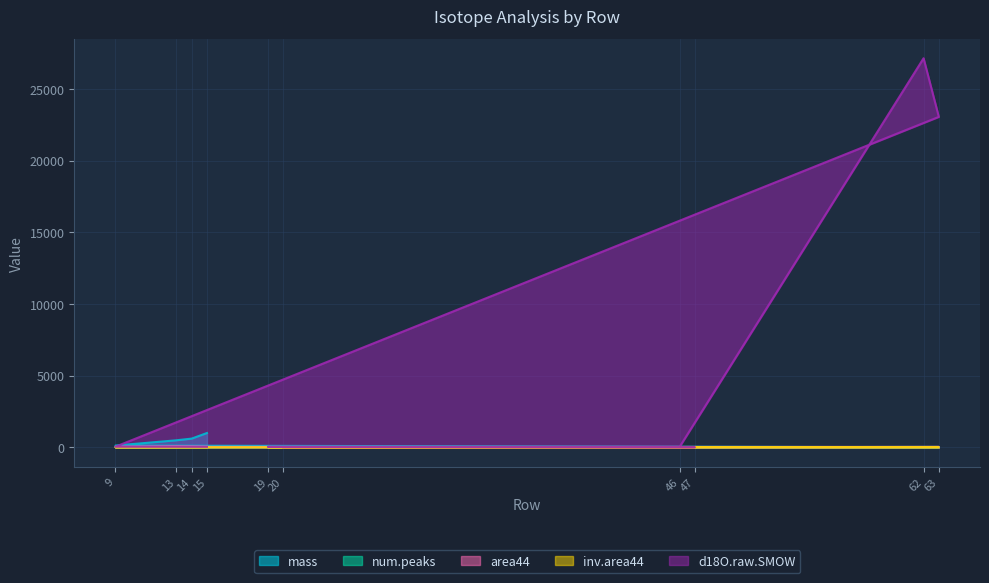

What is the sum of the num.peaks values at 47 and 19?

5.0